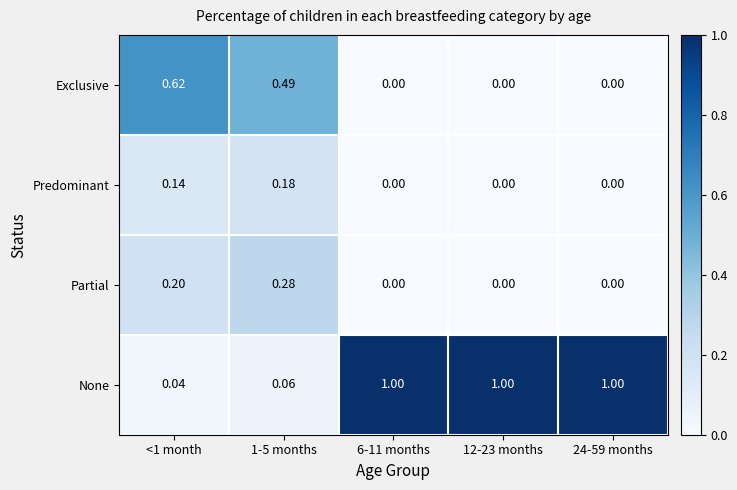

Which series has the widest spread of values?

None